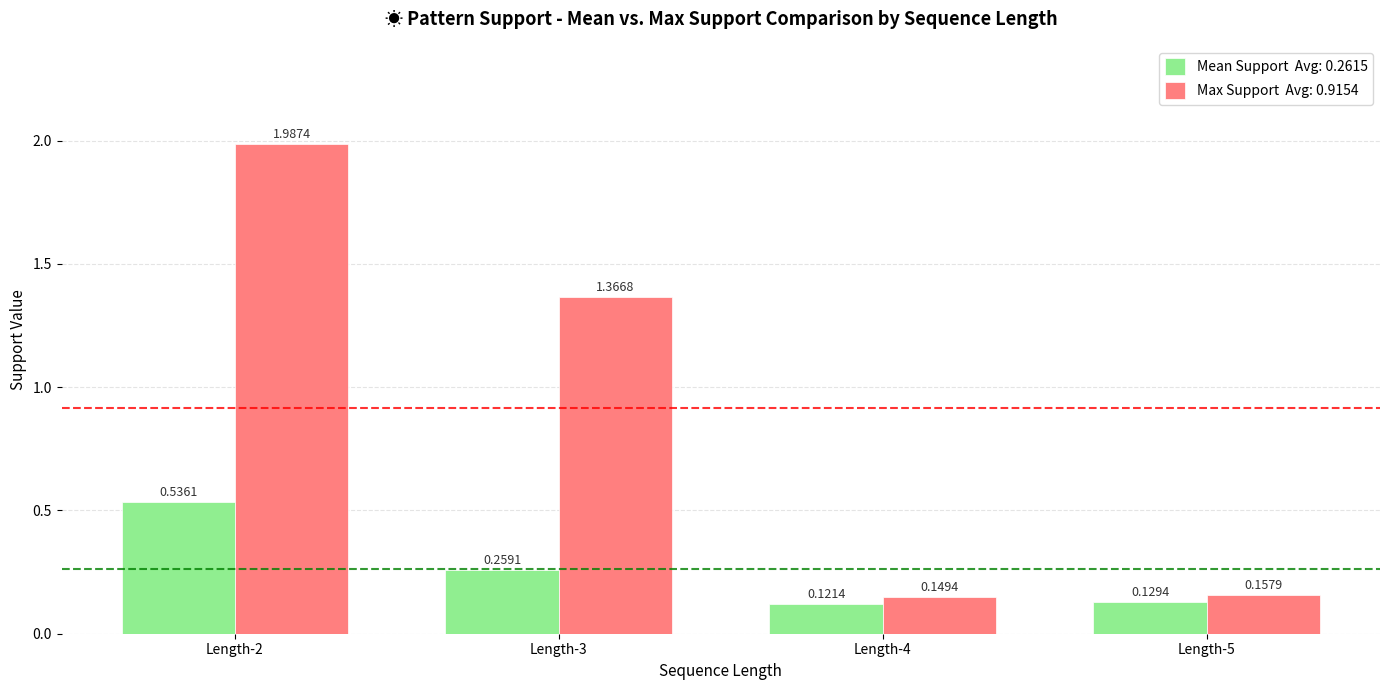

At which category is the sum across all series the highest?

Length-2